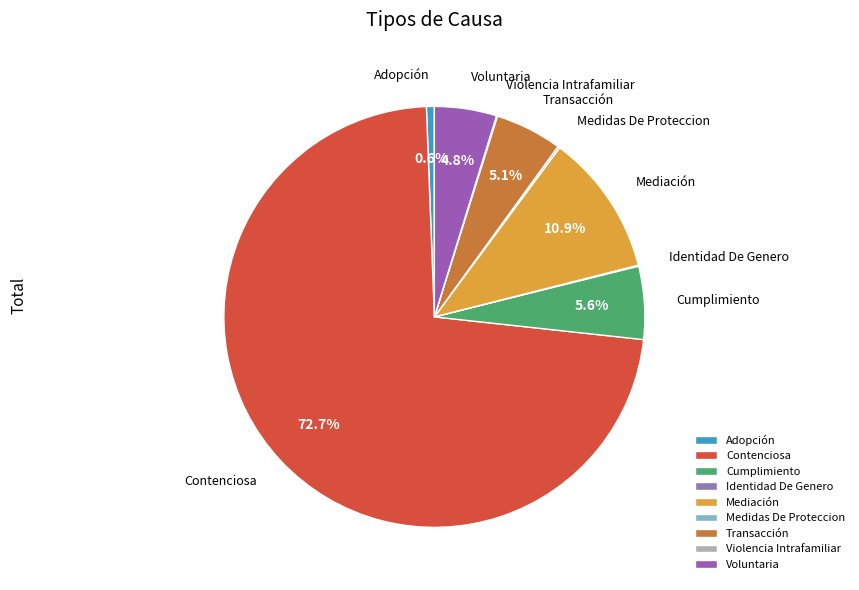

Is there a majority slice in this chart?

Yes